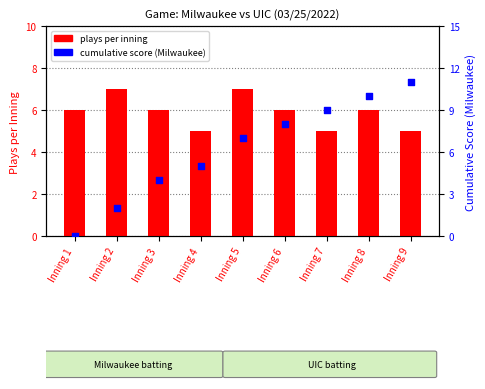

Is the value of plays per inning at Inning 1 greater than the value of cumulative score (Milwaukee) at Inning 2?

Yes